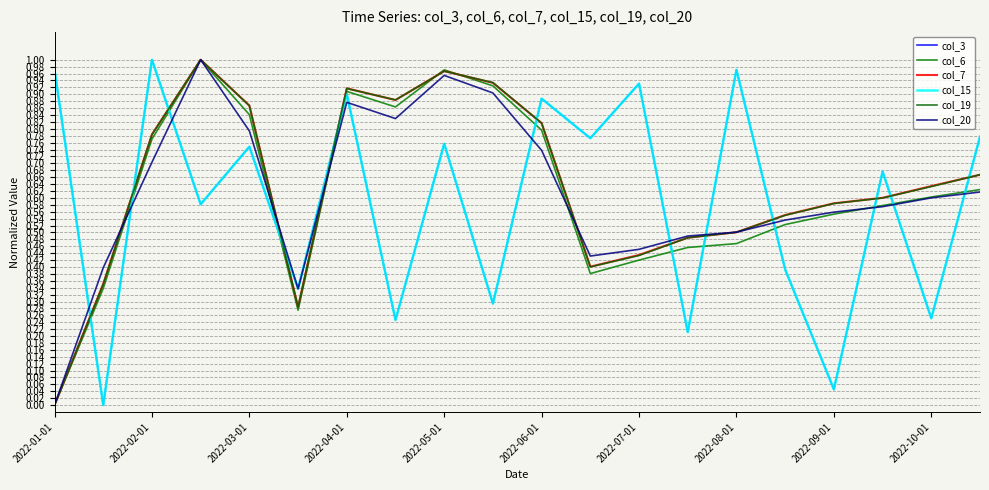

Is this an area chart (filled region under the line)?

No